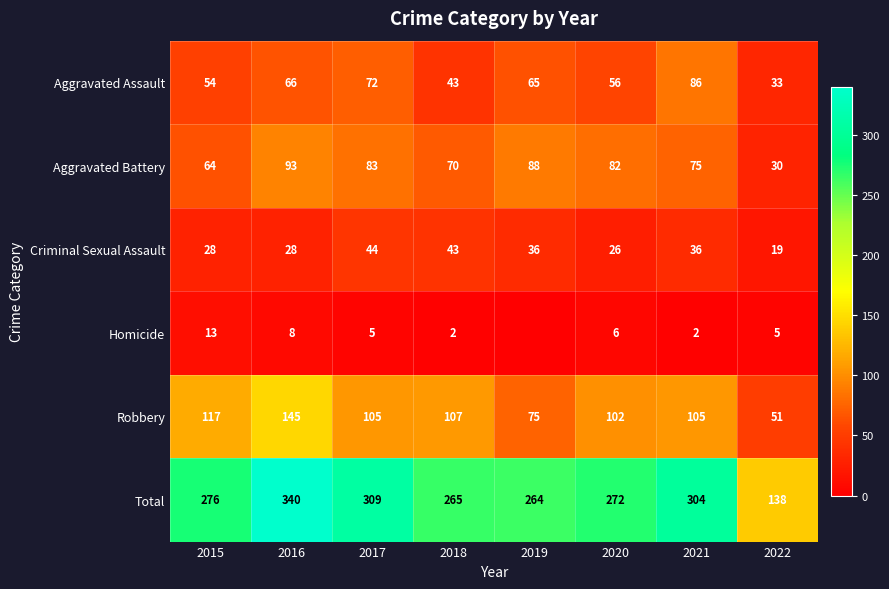

At 2016, list the series in order from smallest to largest.

Homicide, Criminal Sexual Assault, Aggravated Assault, Aggravated Battery, Robbery, Total